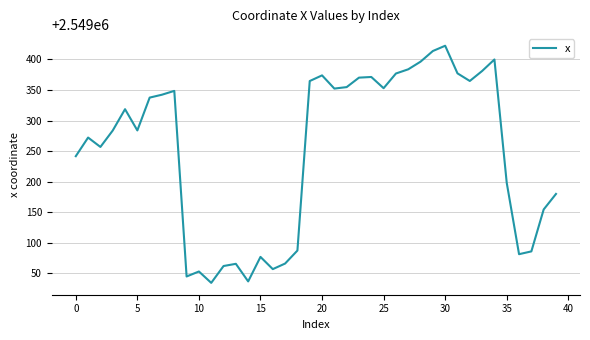

What is the maximum value shown in the chart?

2549422.5